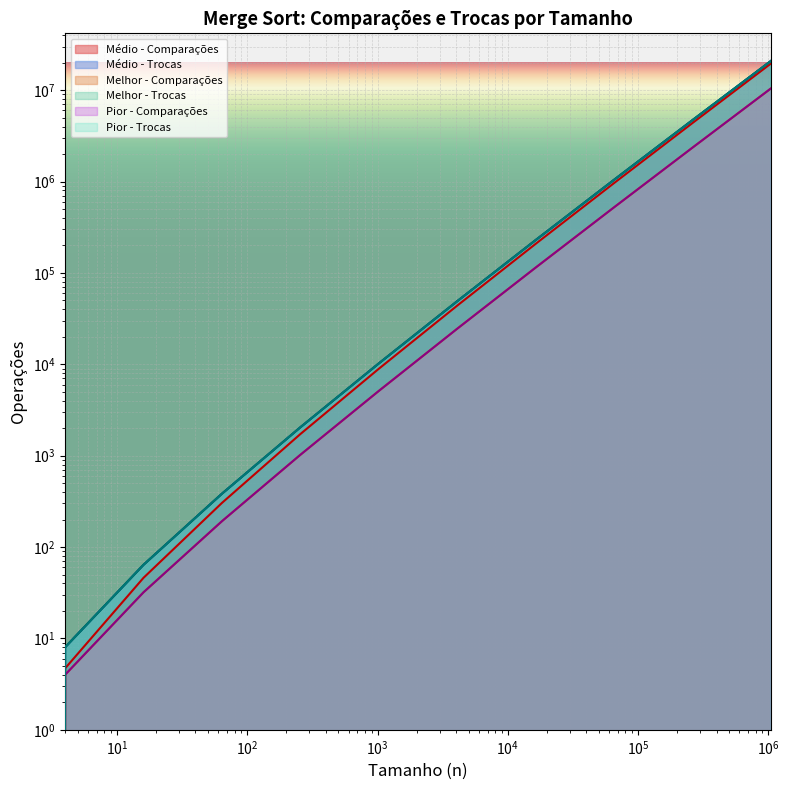

How many lines are shown in the chart?

6